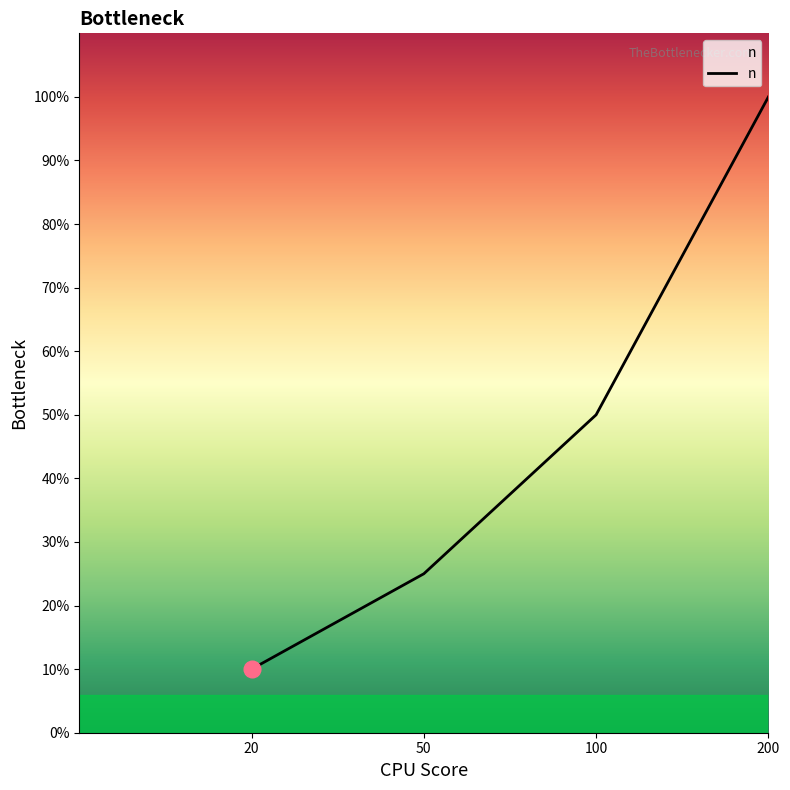

Does the chart have visible grid lines?

No